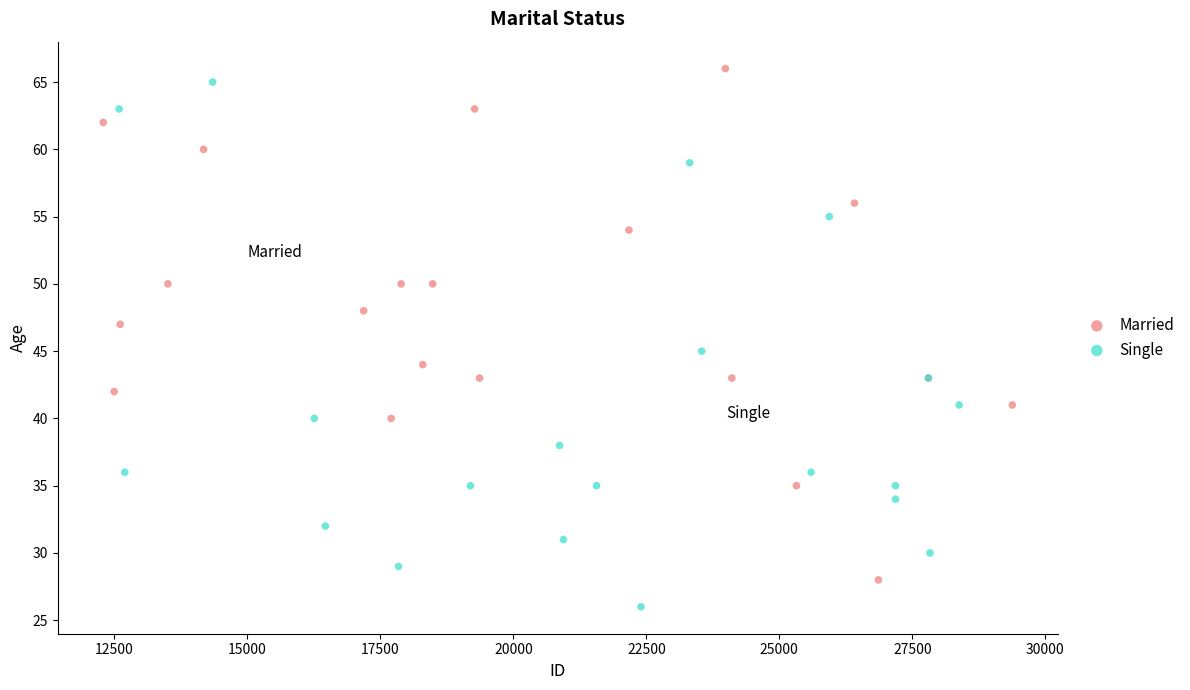

What are all the series names shown in the legend?

Married, Single